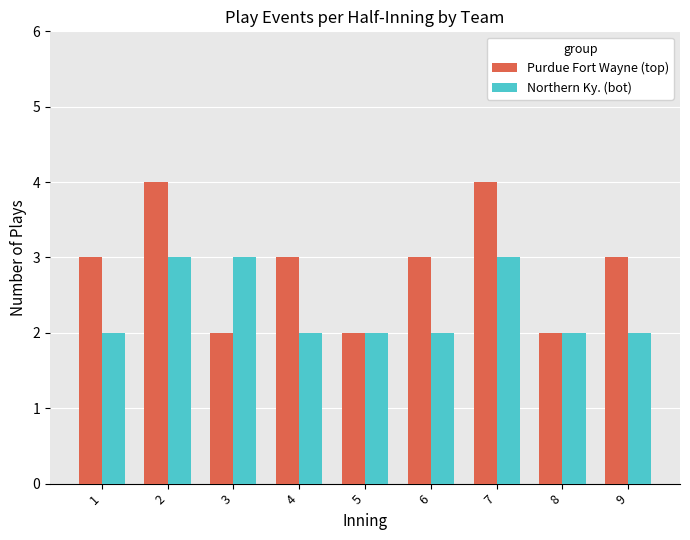

What is the sum of the Purdue Fort Wayne (top) values at 9 and 8?

5